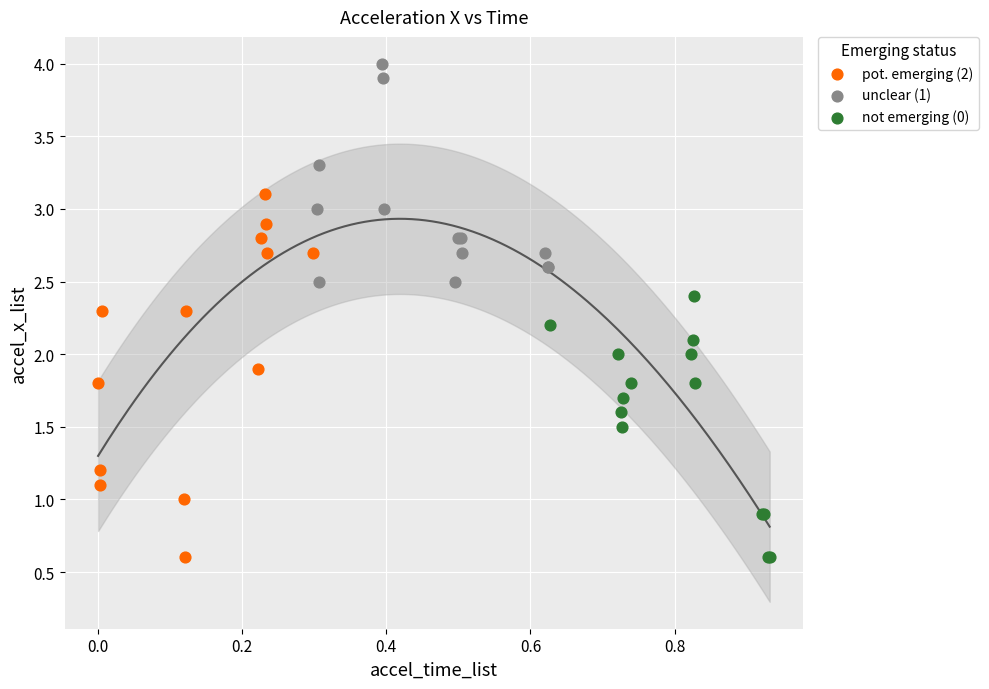

Which series reaches the maximum Y coordinate?

unclear (1)